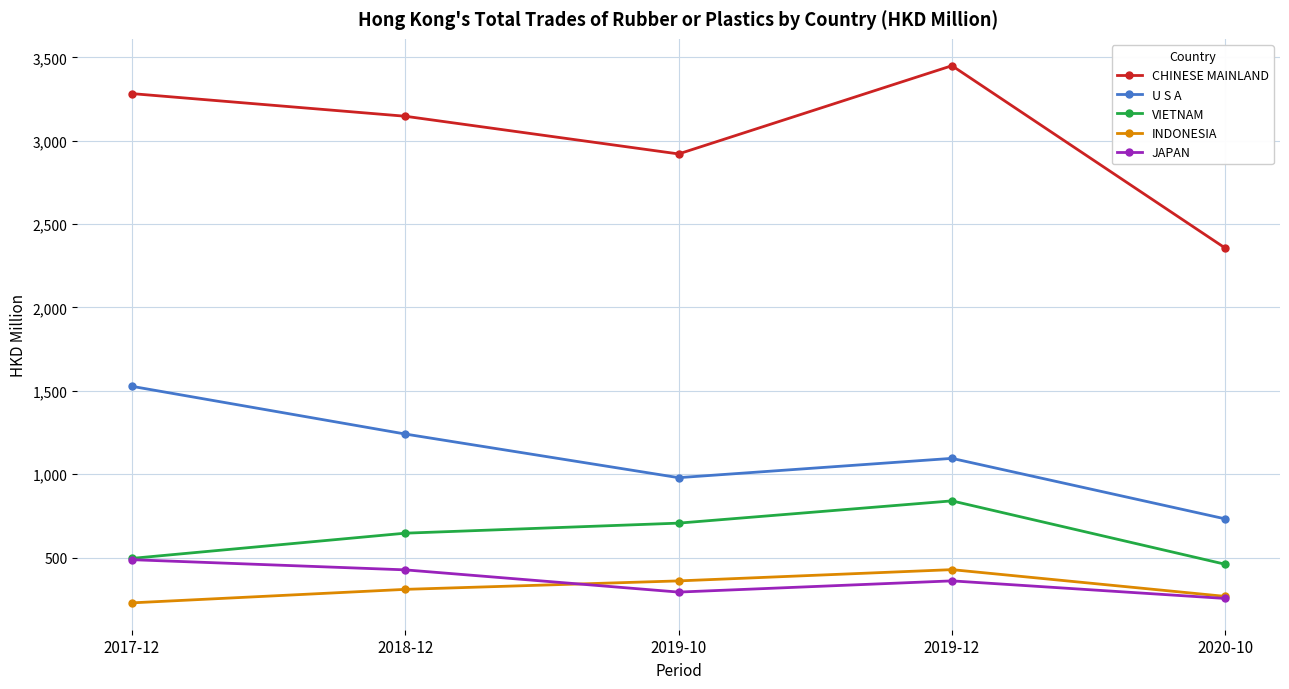

List the series in order of their peak value, lowest first.

INDONESIA, JAPAN, VIETNAM, U S A, CHINESE MAINLAND